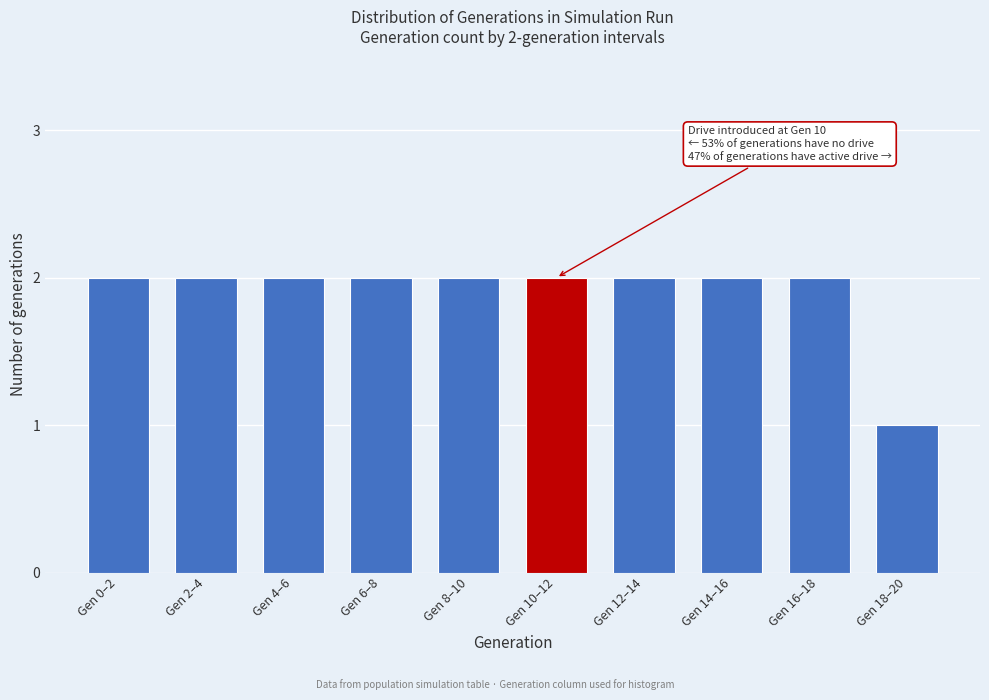

Reading right to left, list all the values displayed in this chart.

Gen 18–20=1	Gen 16–18=2	Gen 14–16=2	Gen 12–14=2	Gen 10–12=2	Gen 8–10=2	Gen 6–8=2	Gen 4–6=2	Gen 2–4=2	Gen 0–2=2